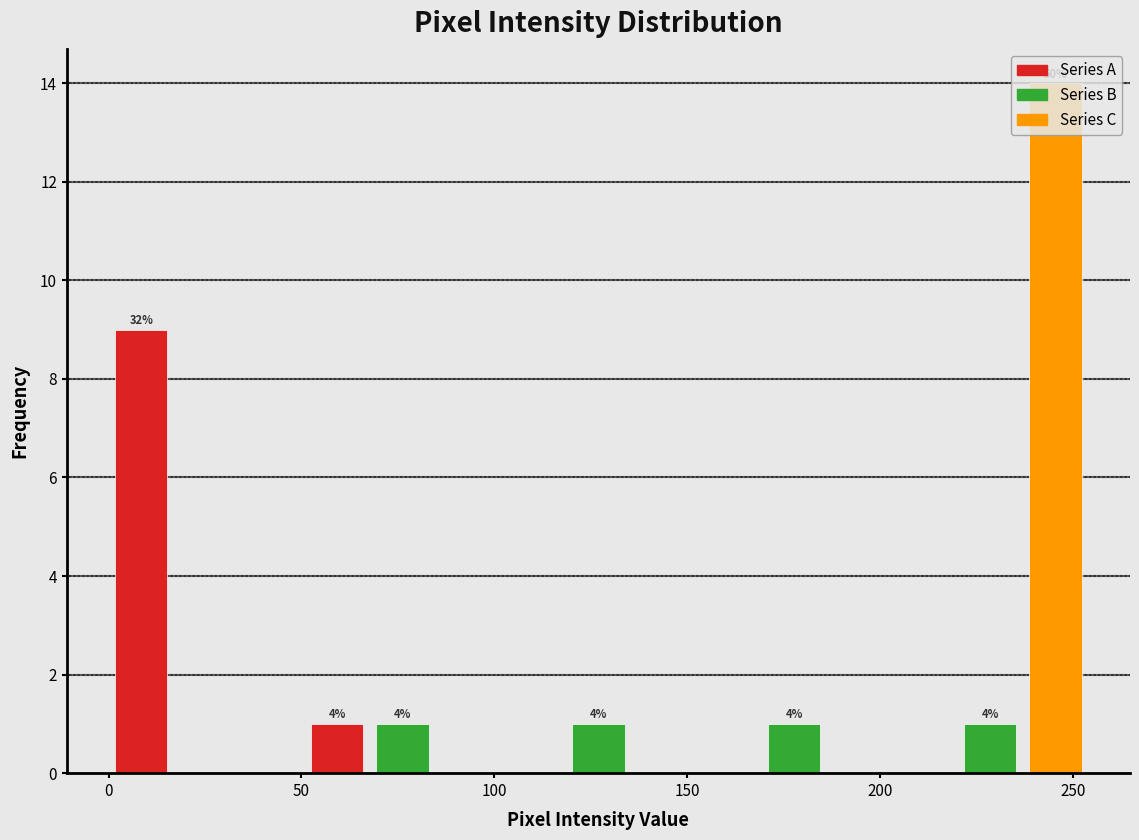

Read against the x-axis, roughly where is the centre of the tallest bar?

245